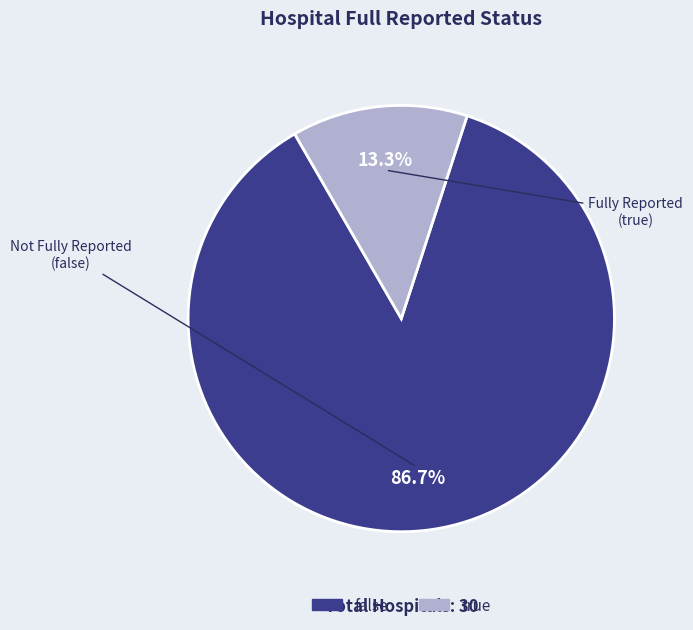

What is the smallest slice in the pie chart?

true